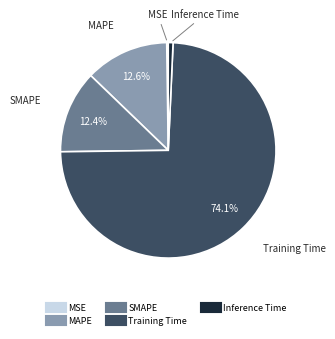

Which category accounts for the majority?

Training Time